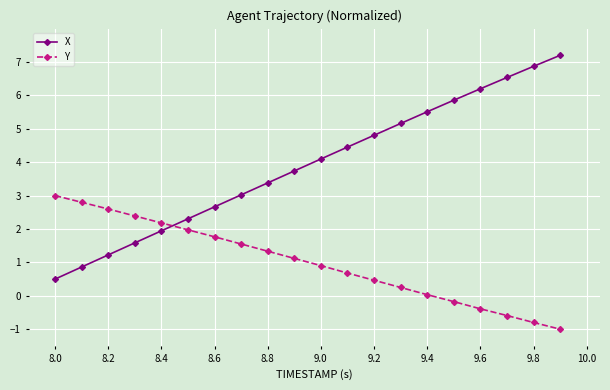

Which series ends up on top after the final intersection of Y and X?

X